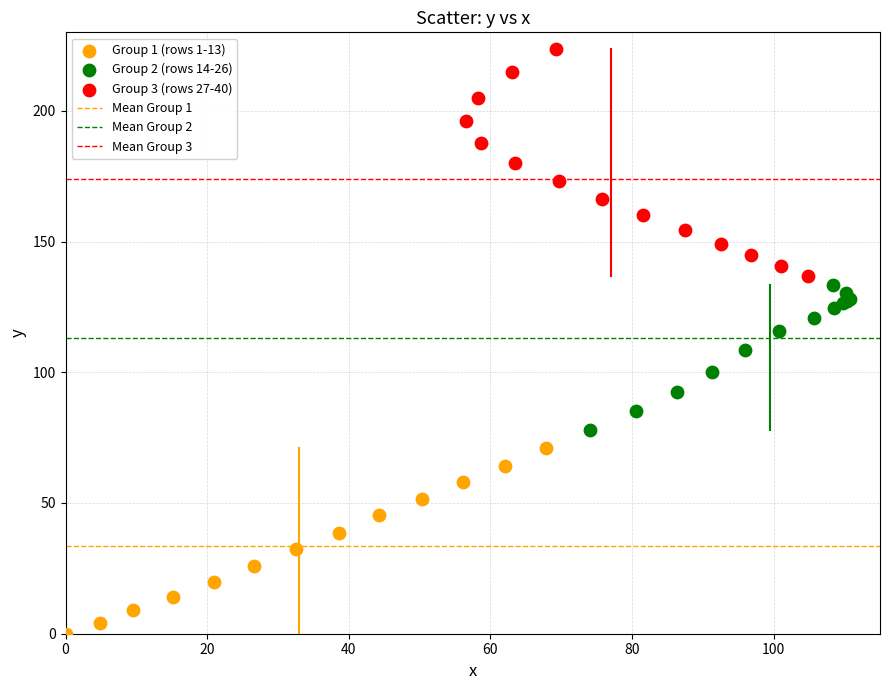

Which series has the widest spread of Y values?

Group 3 (rows 27-40)